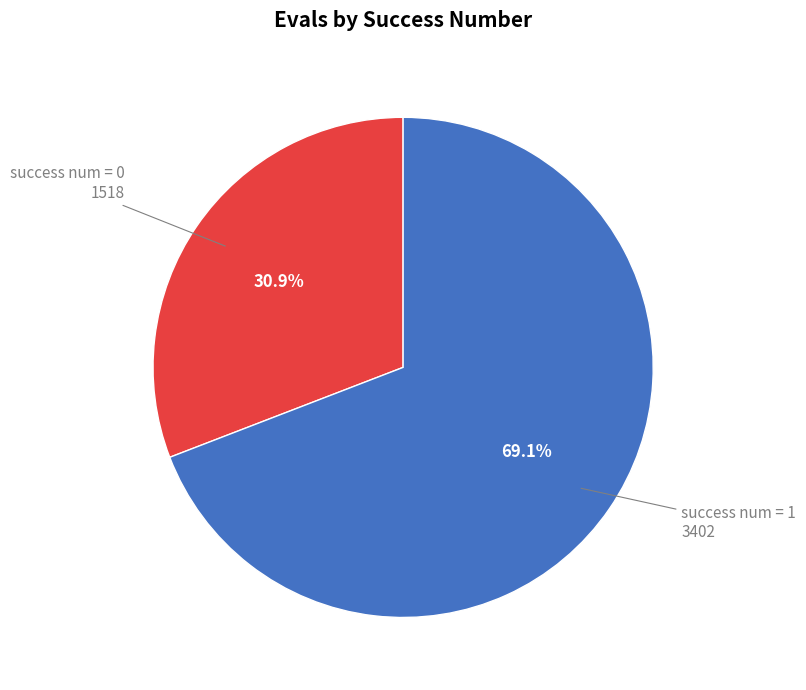

Is there a majority slice in this chart?

Yes